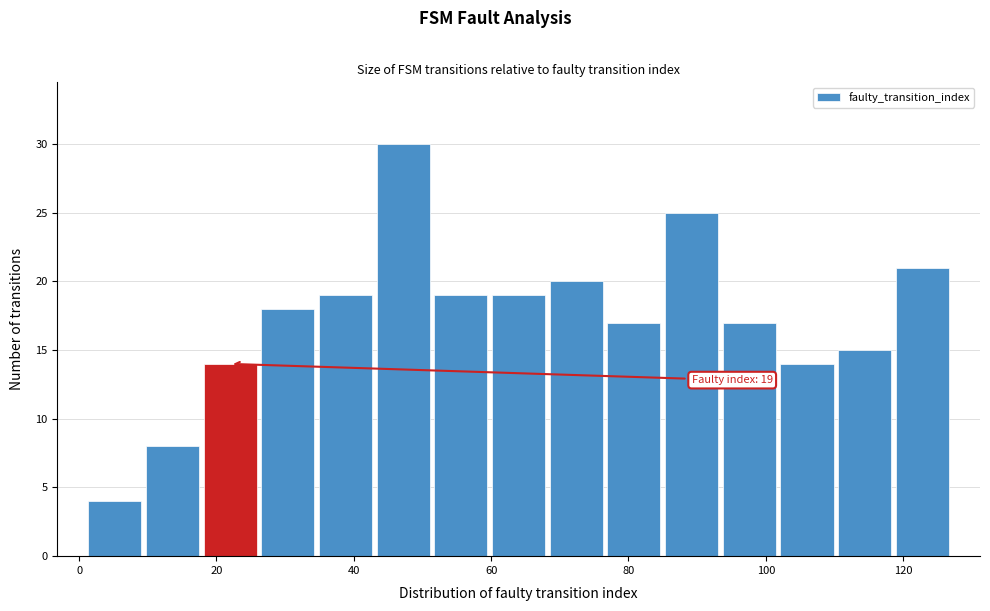

Over which range of the x-axis is the bar tallest?

43.0 to 51.4